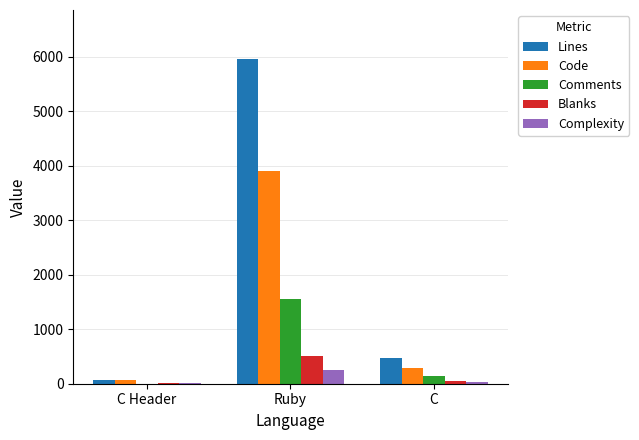

Where is Lines nearest to the value 3018?

C